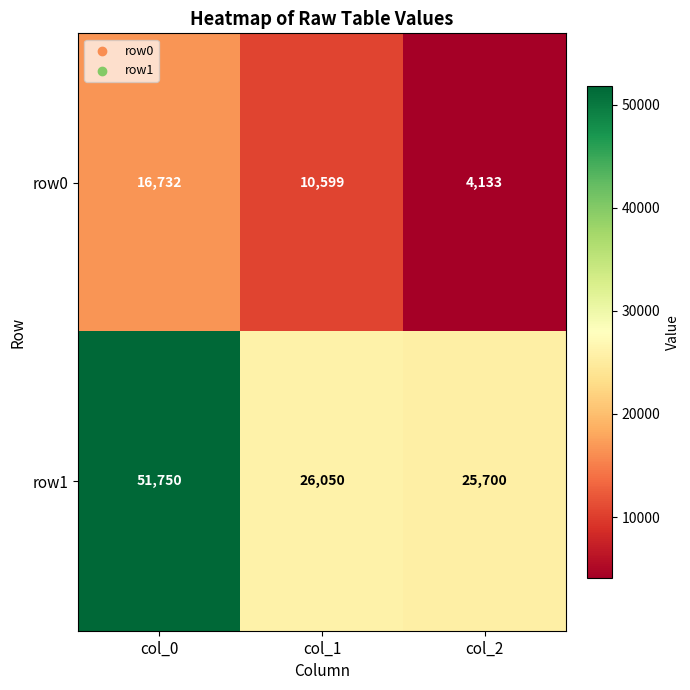

What is the difference between the second highest and minimum values in the row0 series?

6466